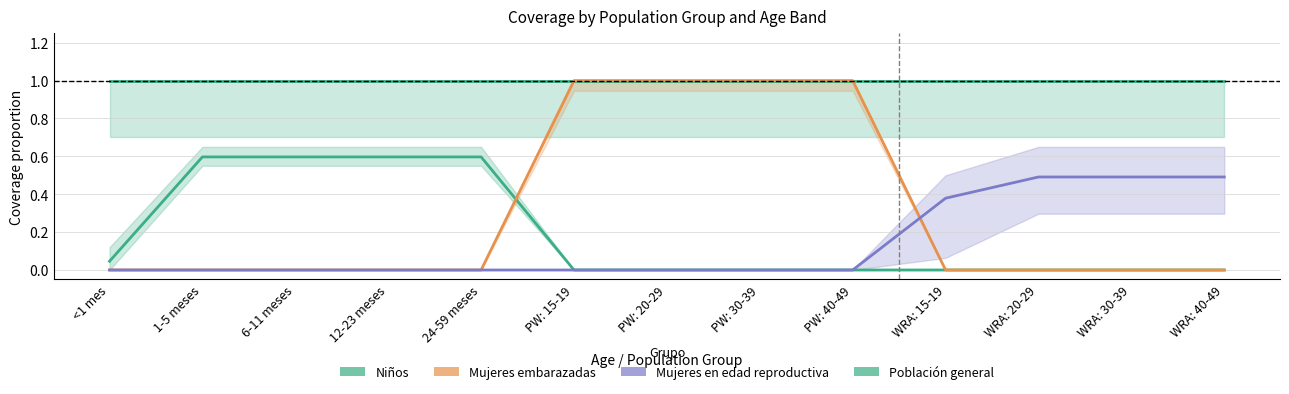

What is the total value across all series at PW: 30-39?

2.0